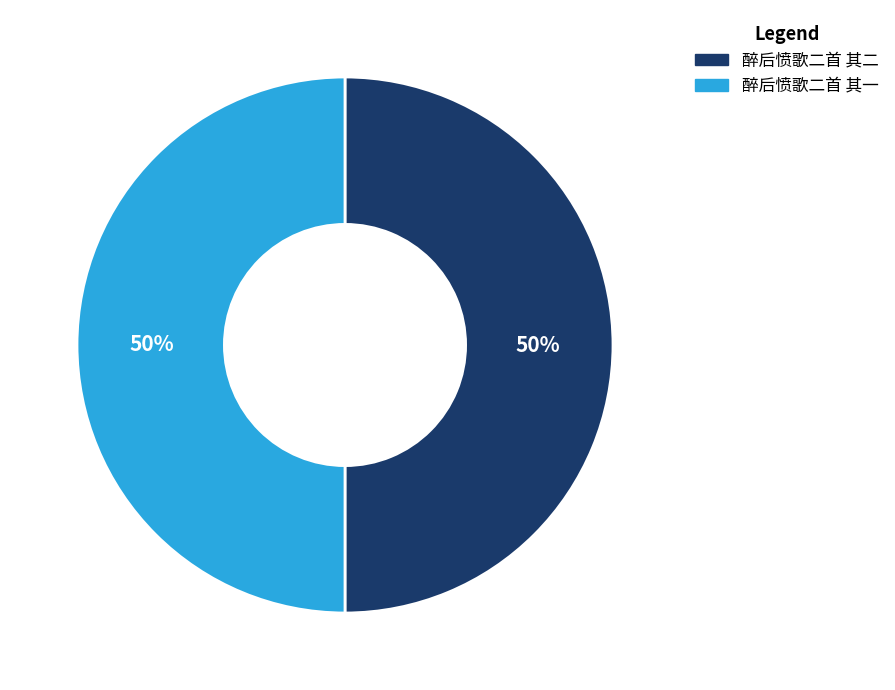

What is the ratio of the value at 醉后愤歌二首 其二 to the value at 醉后愤歌二首 其一?

1.0